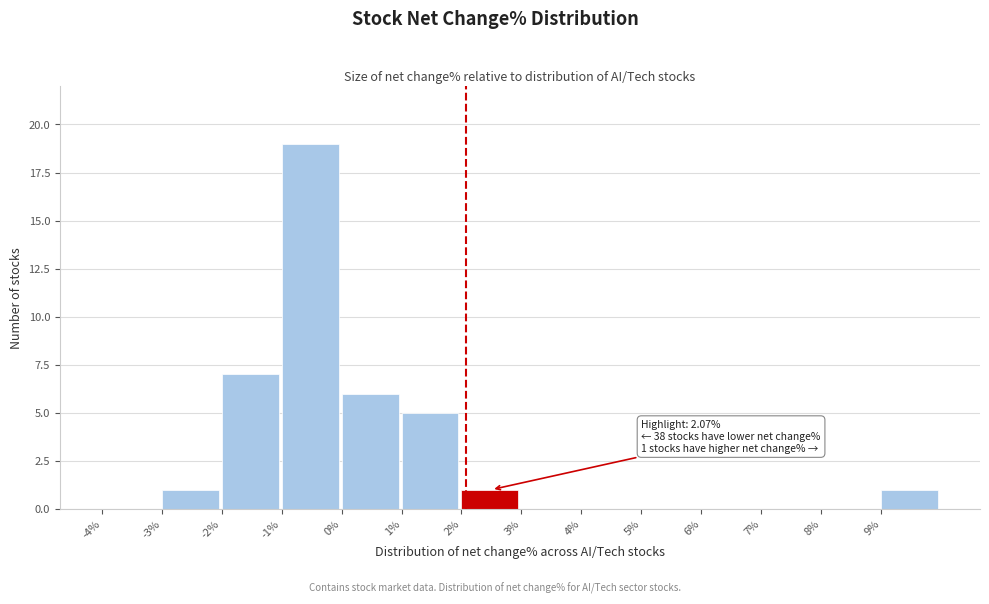

Over which range of the x-axis is the bar tallest?

-1 to 0